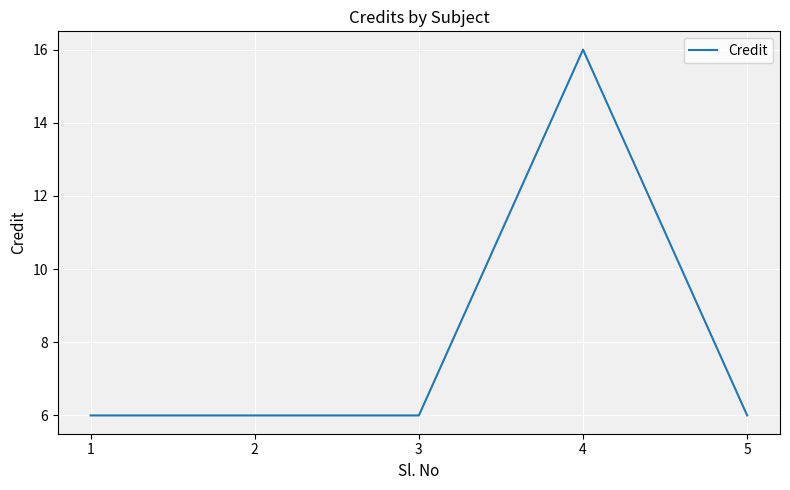

Is it true that the value at 4 is 10?

False